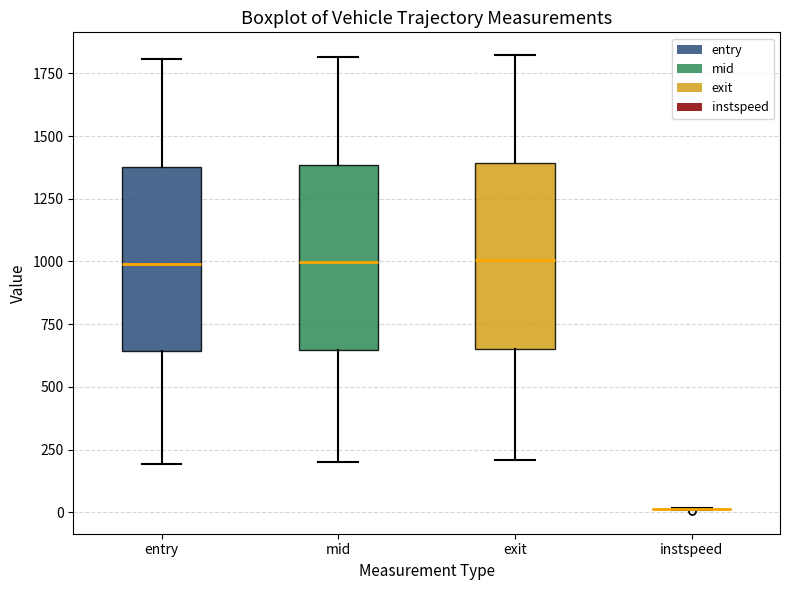

Reading left to right, transcribe this box plot: for each box, give where its median line is, the range the box spans, and where its two whiskers end, as read against the y-axis. The values are not printed on the chart, so give them approximately, as read against the axis.

entry: median 1000, box 650 to 1400, whiskers 200 to 1800
mid: median 1000, box 650 to 1400, whiskers 200 to 1800
exit: median 1000, box 650 to 1400, whiskers 200 to 1800
instspeed: box collapsed to a line at 0, whiskers 0 to 0